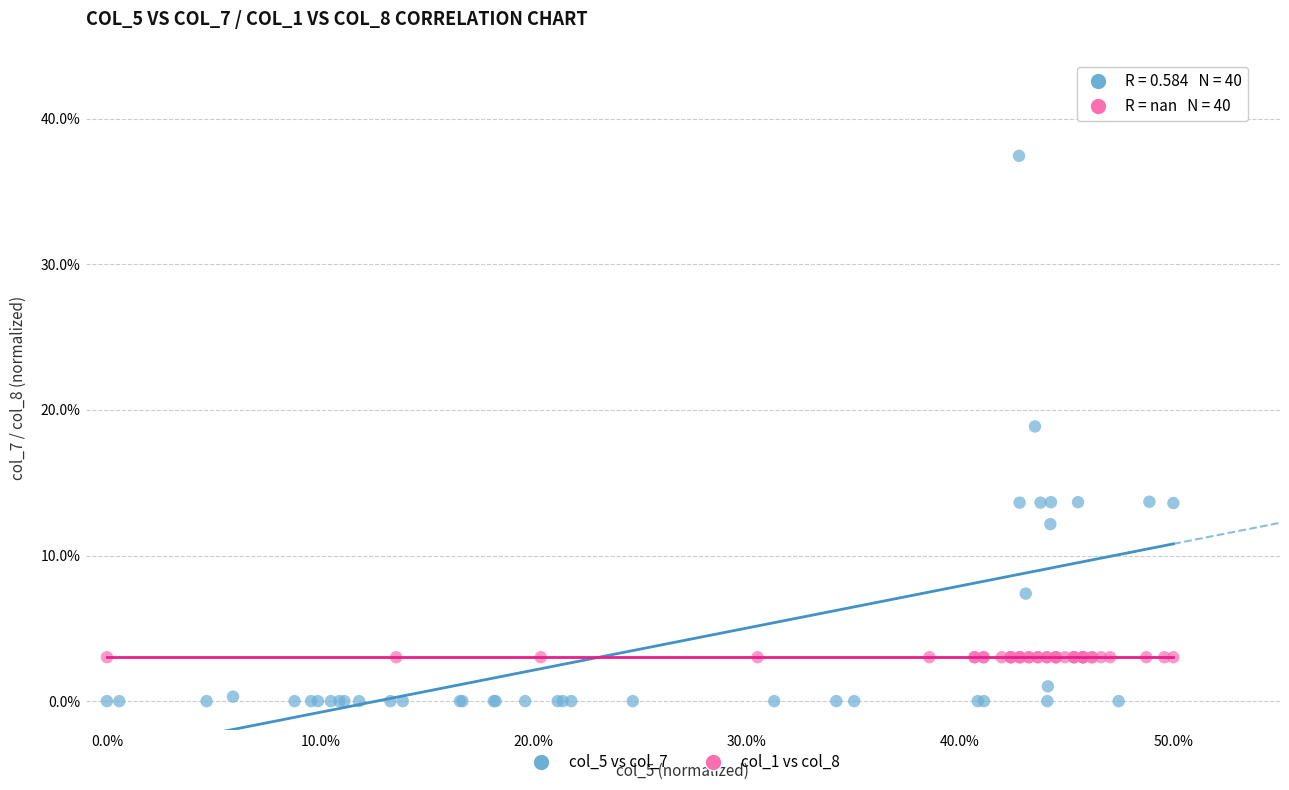

What are all the series names shown in the legend?

col_5 vs col_7, col_1 vs col_8